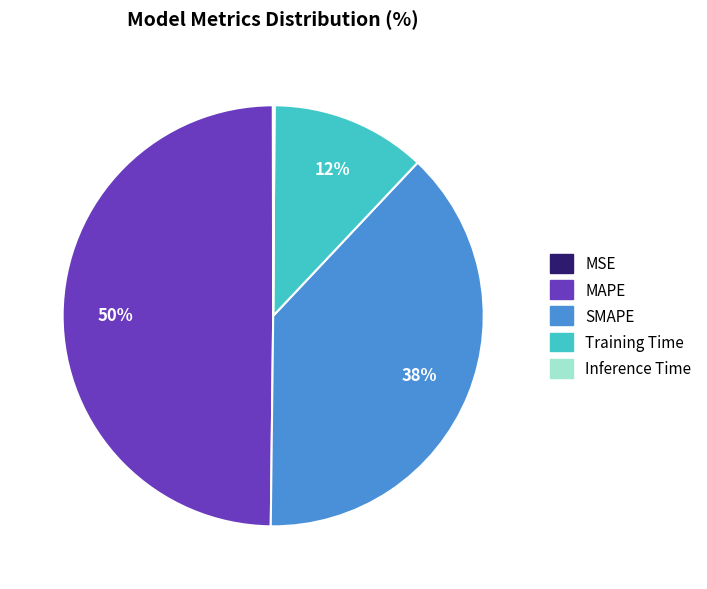

True or false: Training Time accounts for 18% of the total.

False